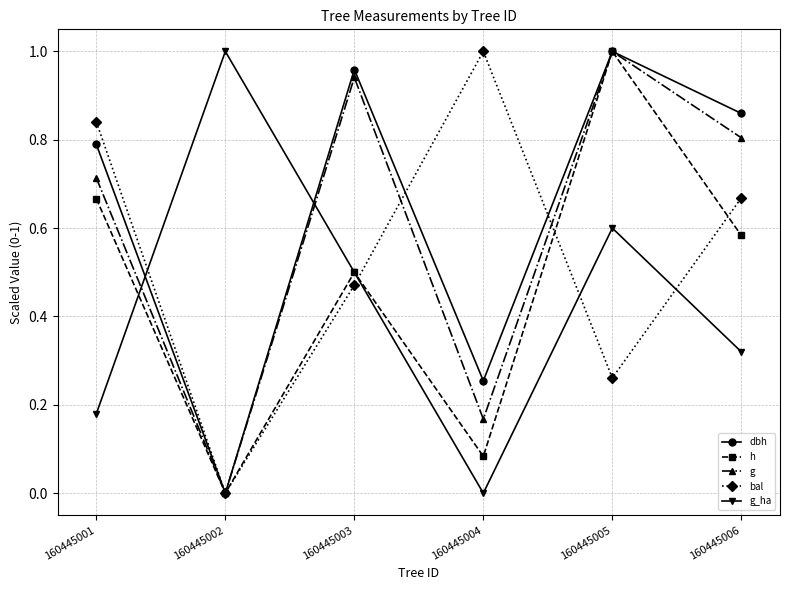

At how many categories does at least one series exceed 0?

6